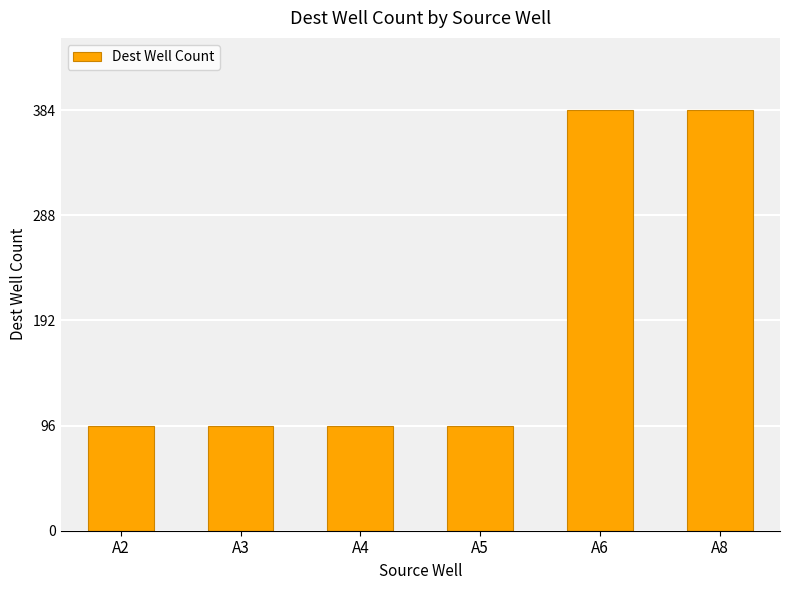

What is the minimum value shown in the chart?

96